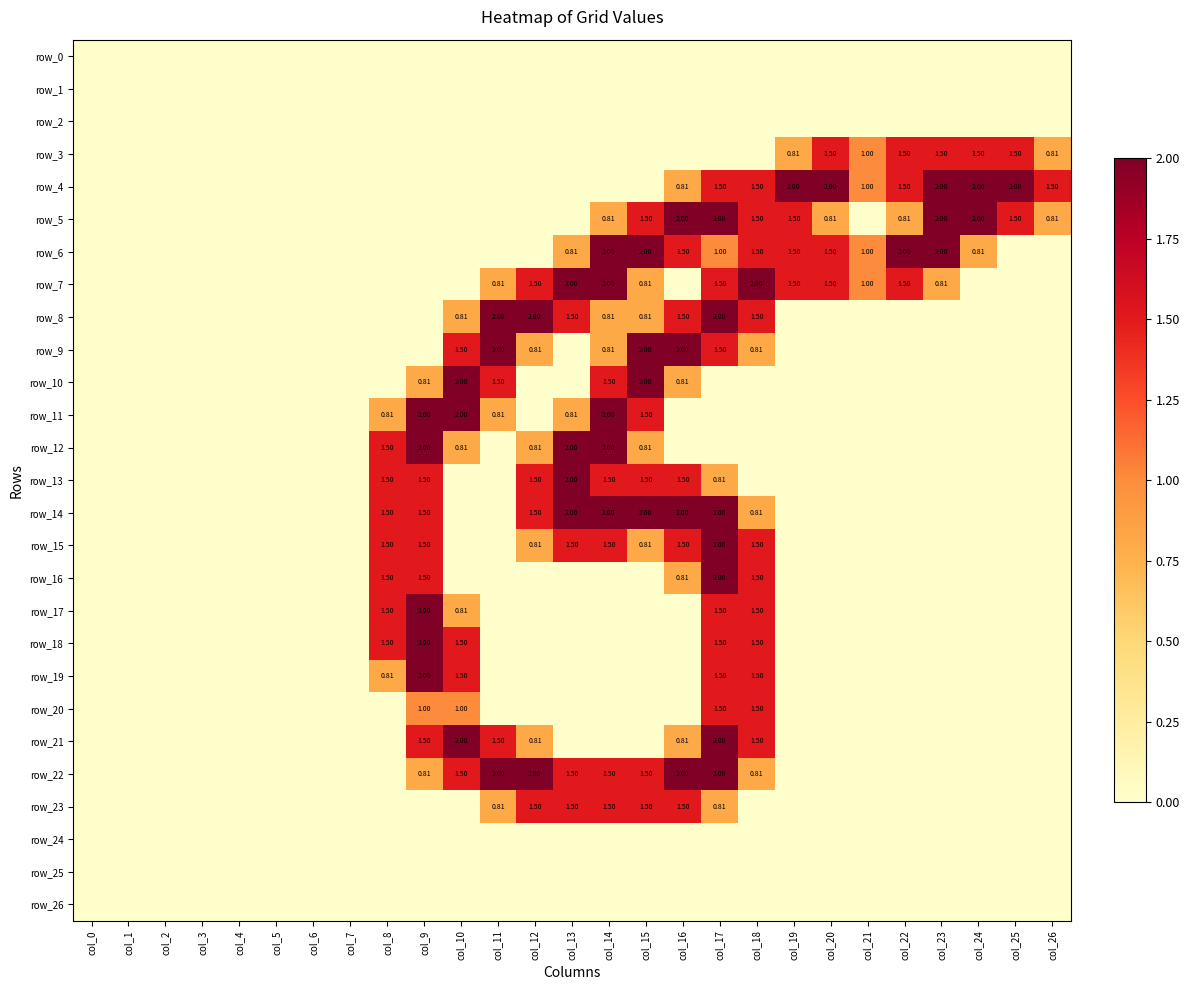

What is the sum of all row_10 values?

8.6